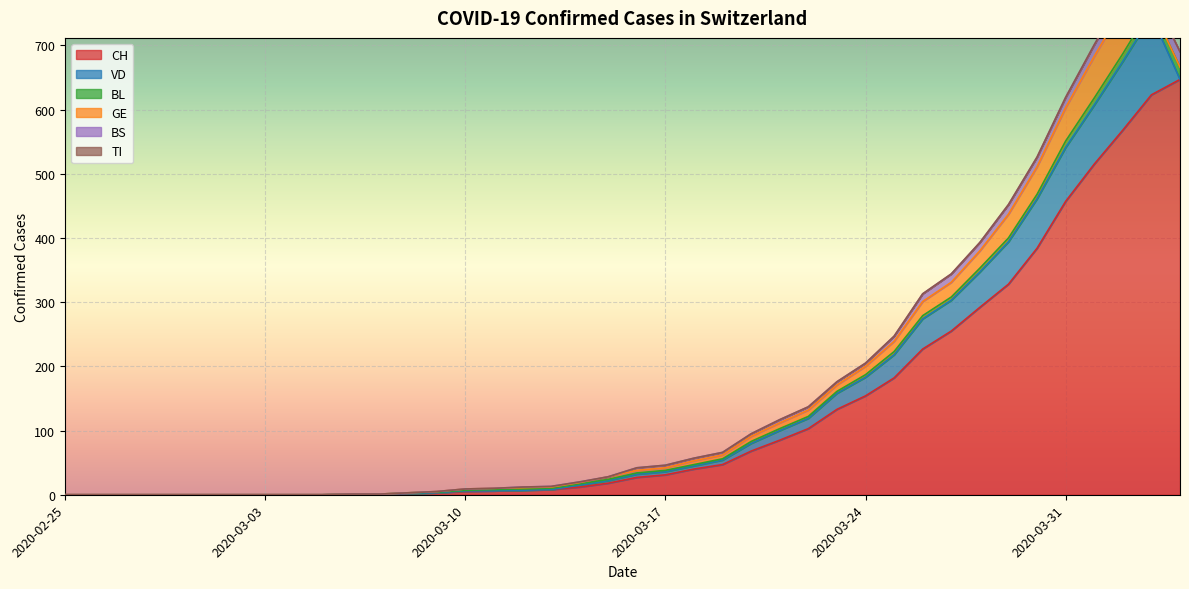

At 2020-04-04, list the series in order from largest to smallest.

CH, BS, BL, VD, GE, TI